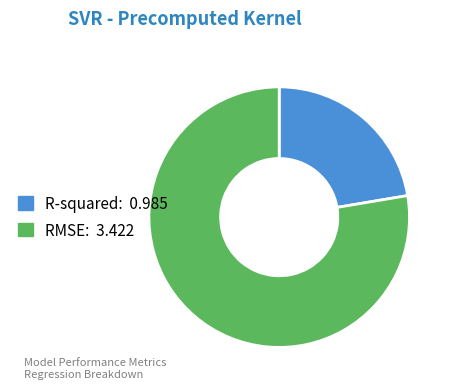

Do R-squared and RMSE together represent more than half of the pie?

Yes